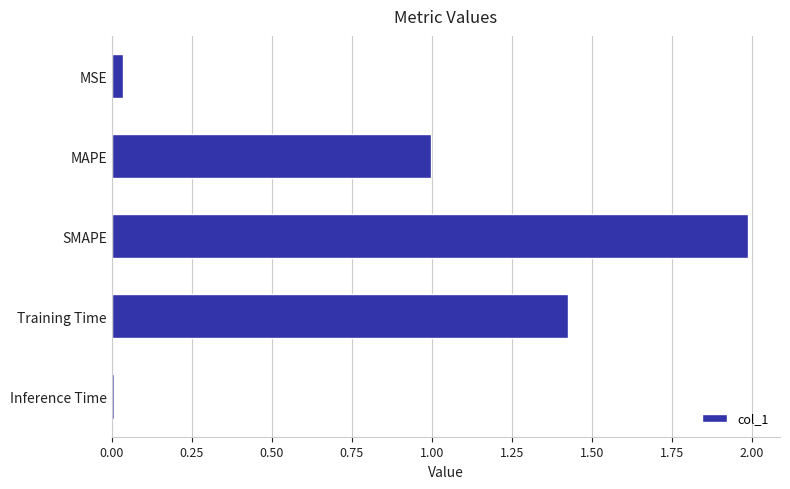

Are the bars grouped side by side (vs. stacked)?

No